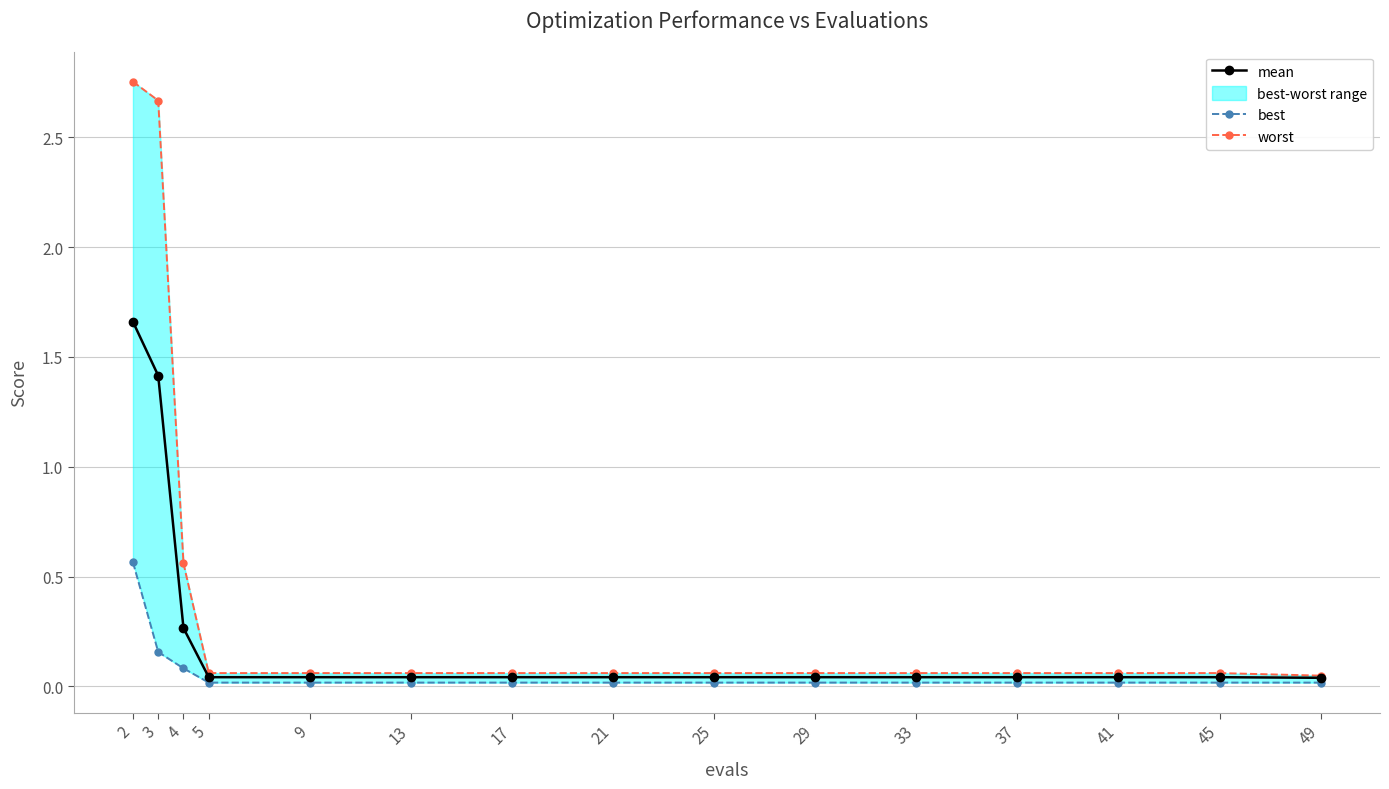

True or false: best and mean cross at least once.

False